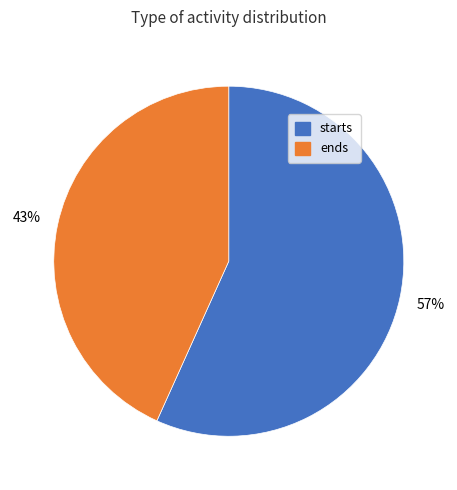

What percentage is the starts slice, to the nearest percent?

57%